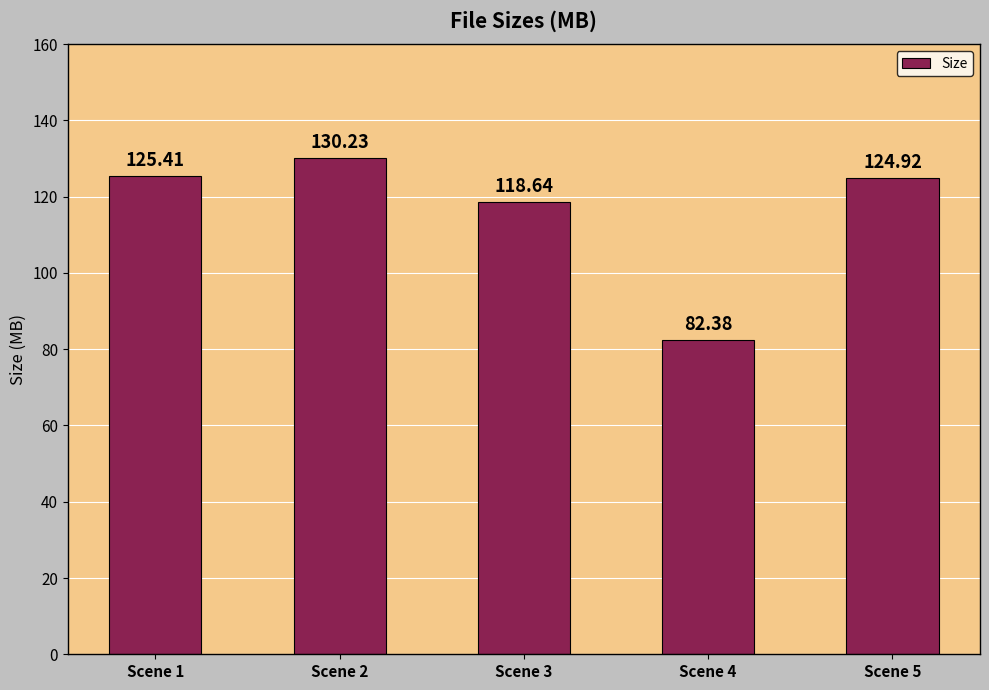

Are the bars horizontal?

No